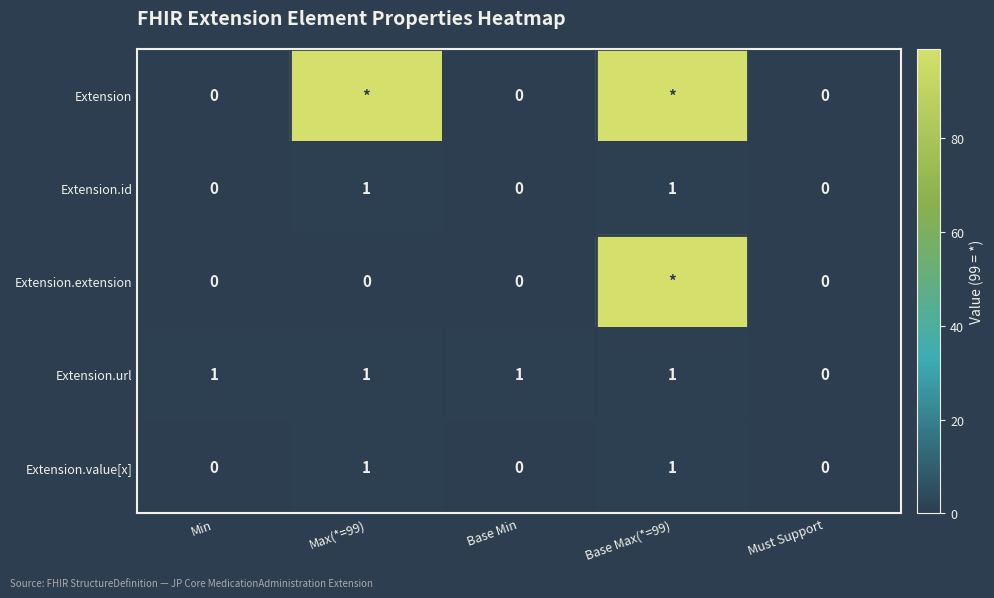

Is the value of Extension.id at Must Support greater than the value of Extension.value[x] at Base Max(*=99)?

No